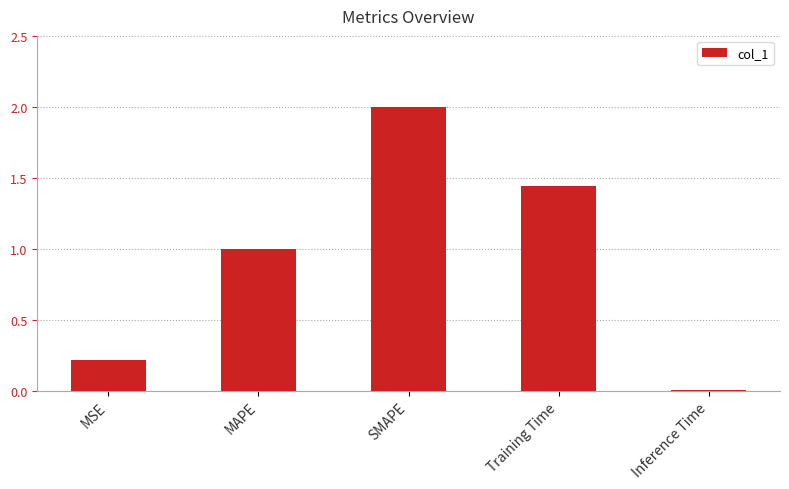

At which category does the chart reach its minimum across all series?

Inference Time